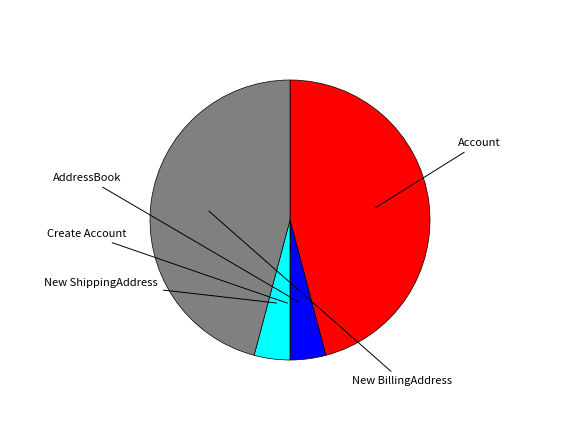

Is AddressBook the majority of the pie?

No